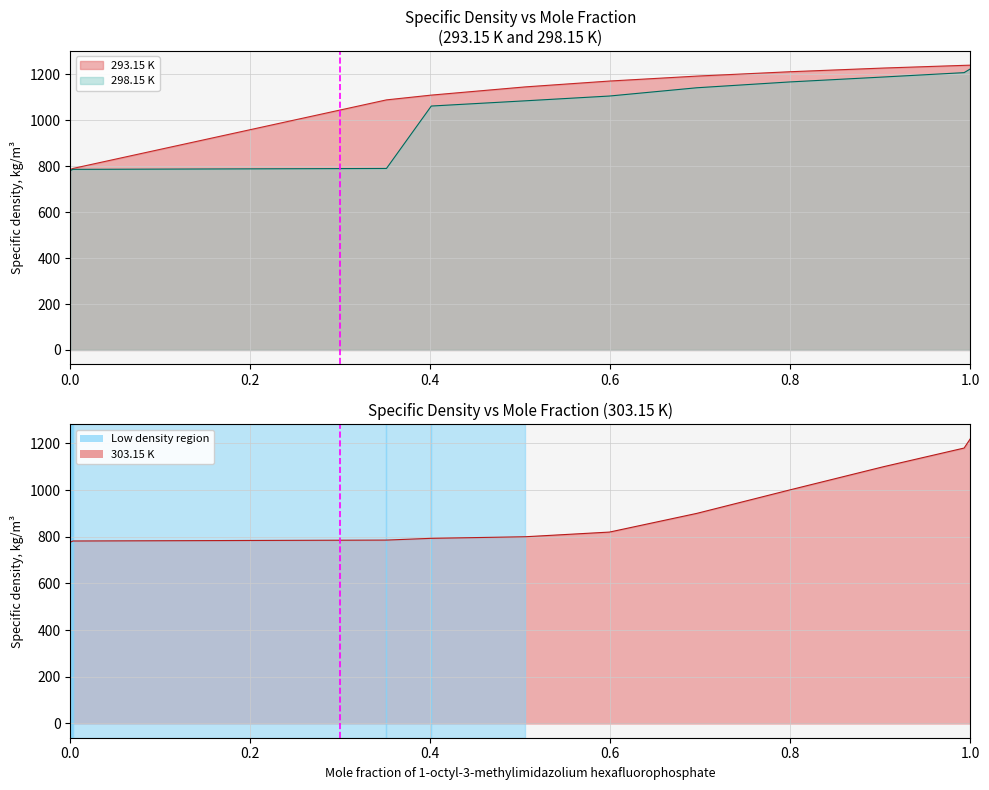

Reading right to left, list all the values displayed in this chart.

293.15 K: 1239.6	1238.8	1227.1	1210.9	1192.0	1170.5	1145.1	1109.3	1088.5	790.1	789.1	787.5	786.6	785.7	785.0
298.15 K: 1223.3	1207.1	1188.1	1166.5	1141.2	1105.3	1084.5	1061.7	790.0	786.1	785.1	783.5	782.6	781.7	781.0
303.15 K: 1220.0	1180.0	1100.0	1000.0	900.0	820.0	800.0	793.2	785.7	781.8	780.7	779.1	778.2	777.3	776.6